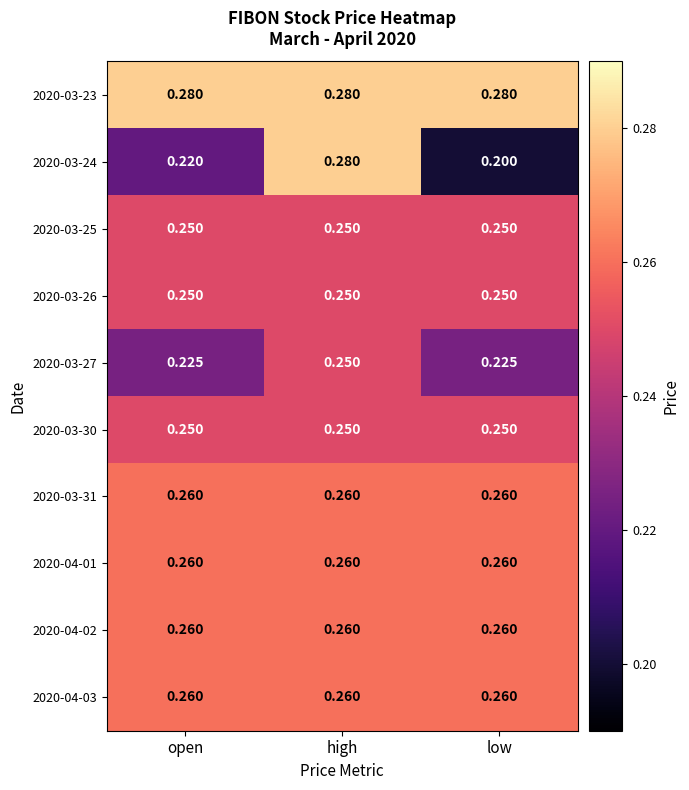

At which category is the sum across all series the highest?

high